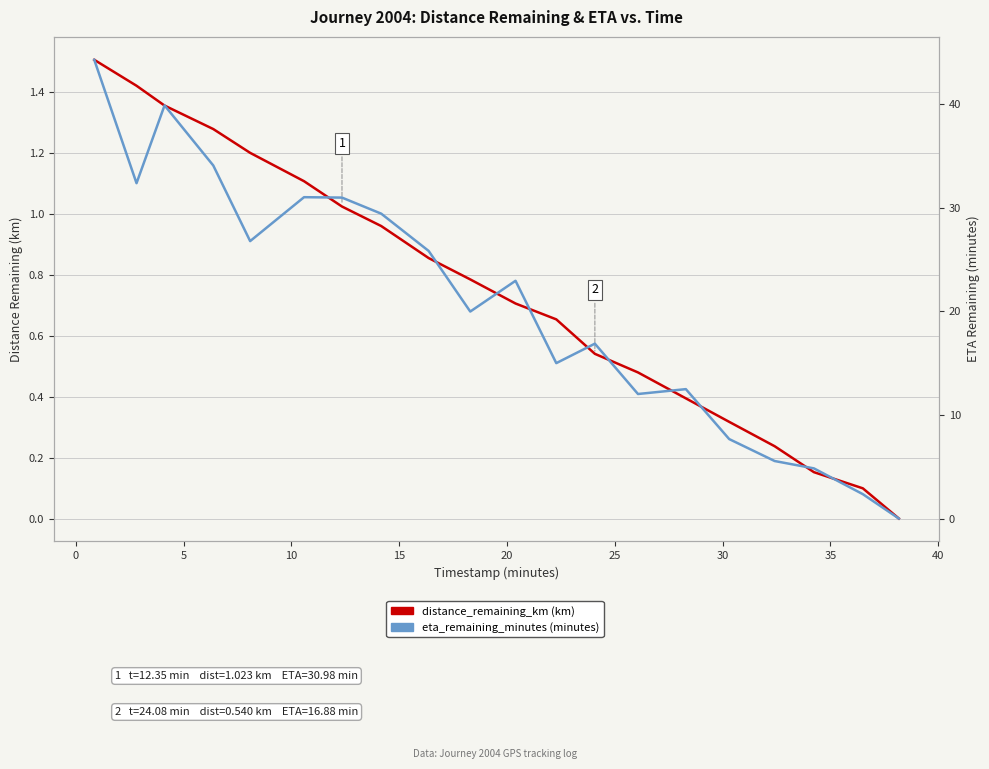

What is the maximum value shown in the chart?

44.3